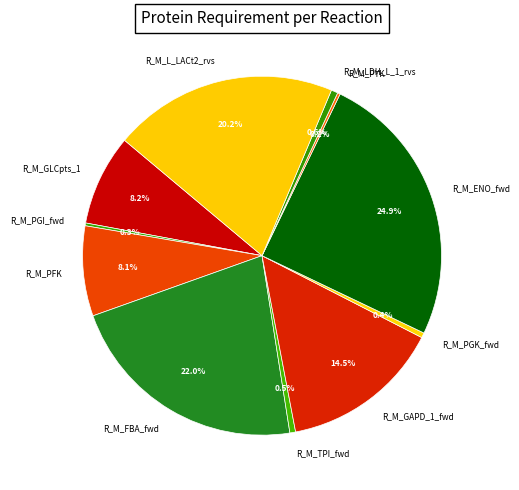

Which slice is the largest?

R_M_ENO_fwd